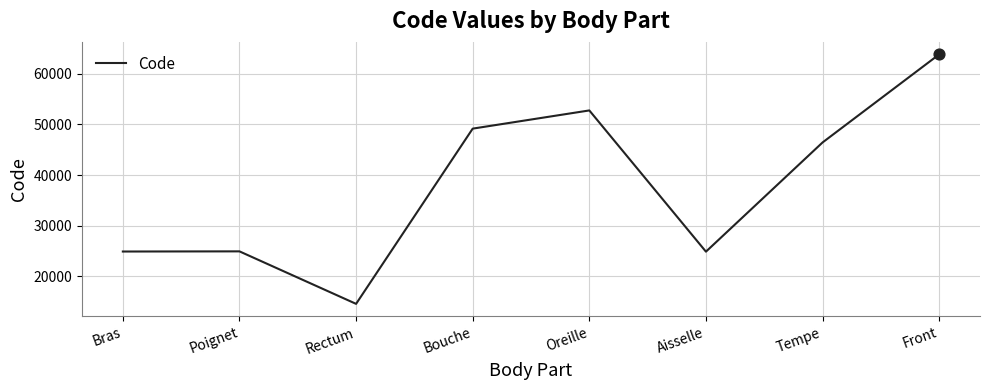

Which has a higher value, Bouche or Front?

Front